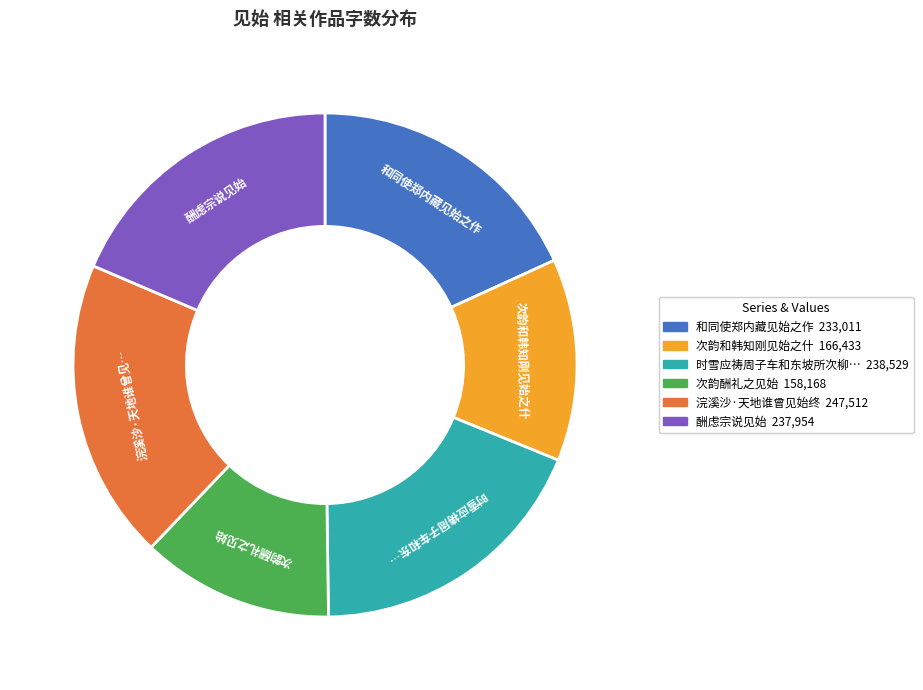

Is there any slice that represents more than half of the pie?

No